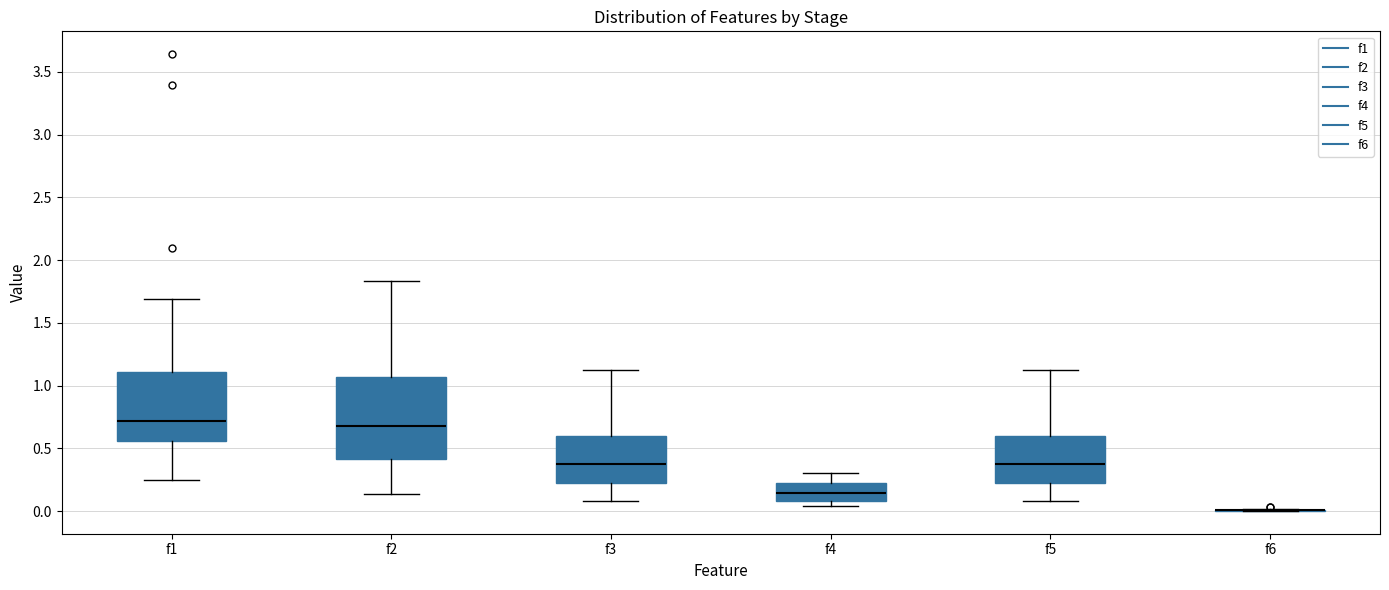

Reading left to right, read every box against the y-axis: the position of its median line, the range the box covers, and the ends of its whiskers. The values are not printed on the chart, so give them approximately, as read against the axis.

f1: median 0.70, box 0.55 to 1.10, whiskers 0.25 to 1.70
f2: median 0.65, box 0.40 to 1.05, whiskers 0.15 to 1.85
f3: median 0.40, box 0.20 to 0.60, whiskers 0.10 to 1.10
f4: median 0.15, box 0.10 to 0.25, whiskers 0.05 to 0.30
f5: median 0.40, box 0.20 to 0.60, whiskers 0.10 to 1.10
f6: box collapsed to a line at 0.00, whiskers 0.00 to 0.00